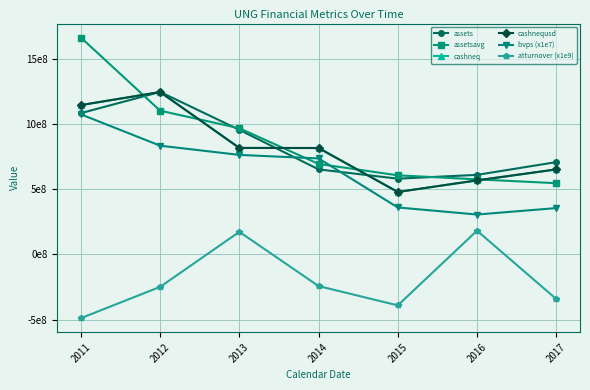

What is the value of the cashnequsd point at the 2nd from the left?

1245314221